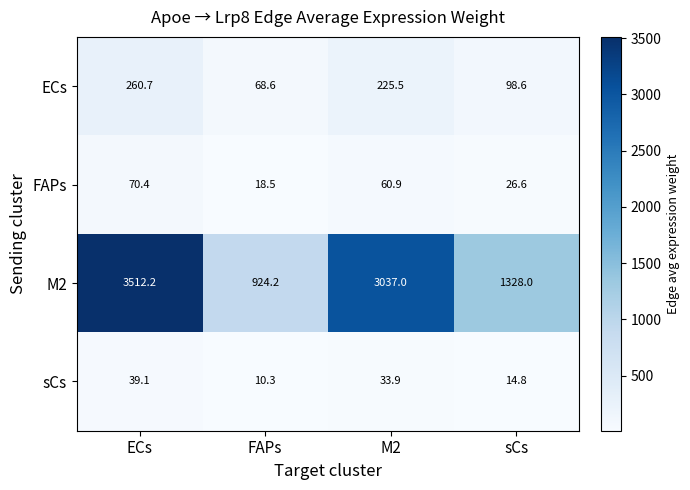

How many data points in sCs are less than 33?

2